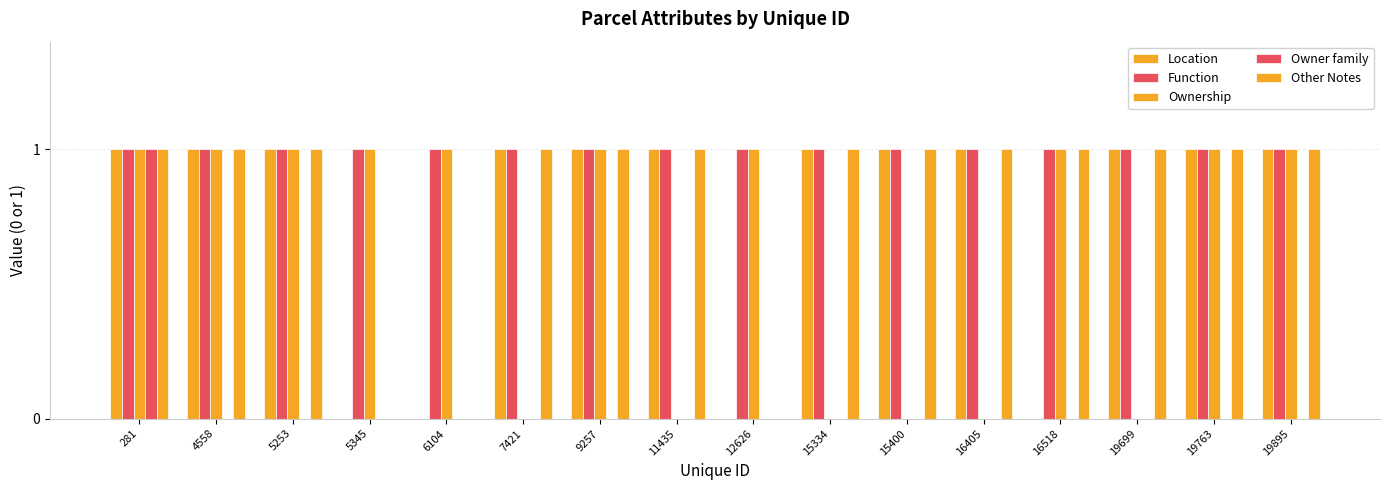

Where is Function nearest to the value 1?

281